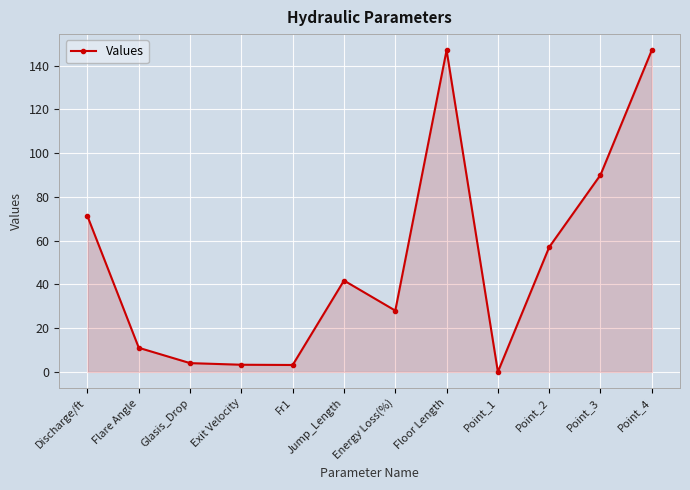

What is the label of the 6th point from the left?

Jump_Length